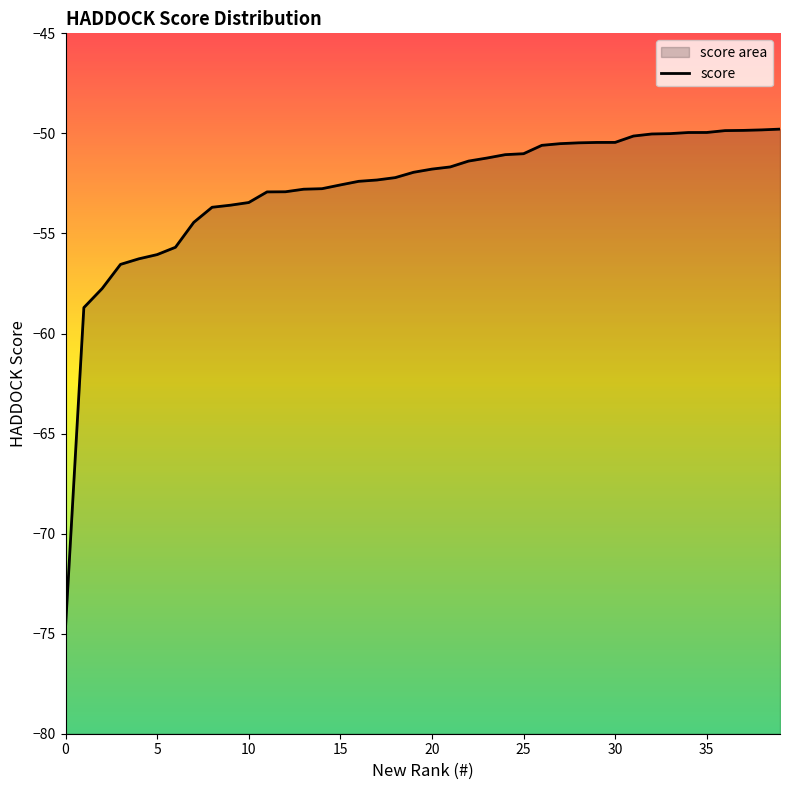

The value at 37 is -69.4. True or false?

False